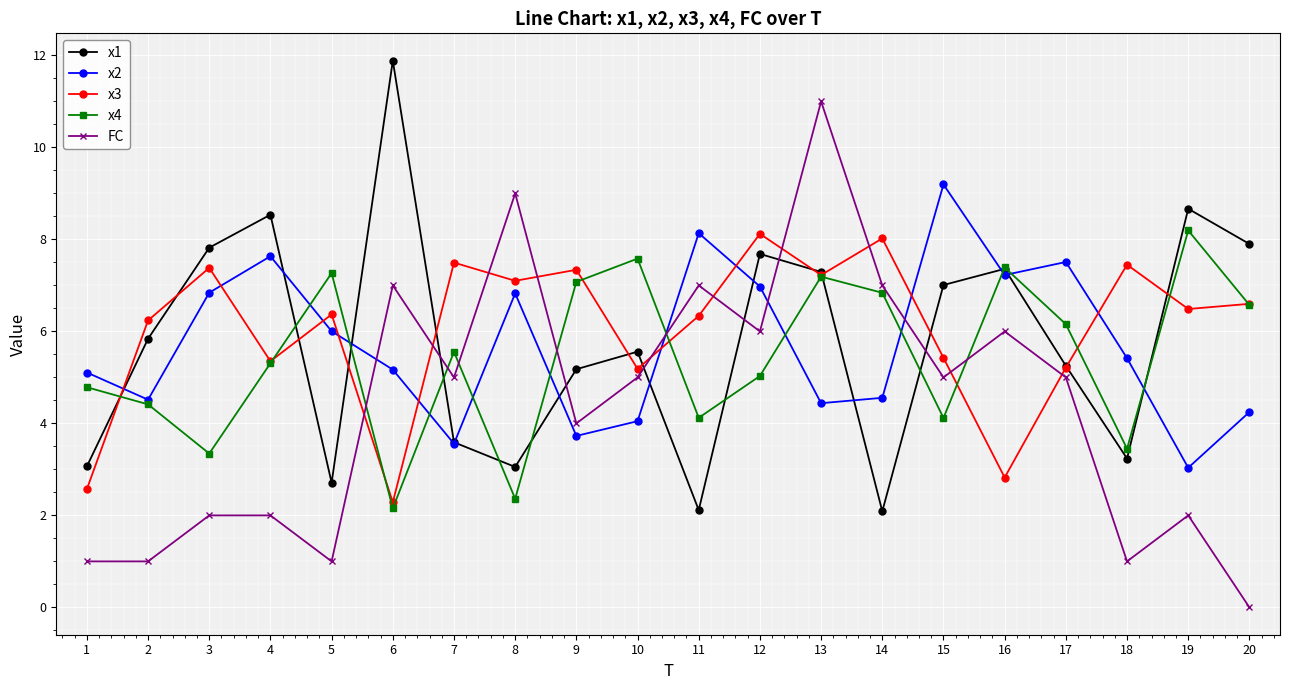

What is the value of the x1 point at the 7th from the left?

3.6